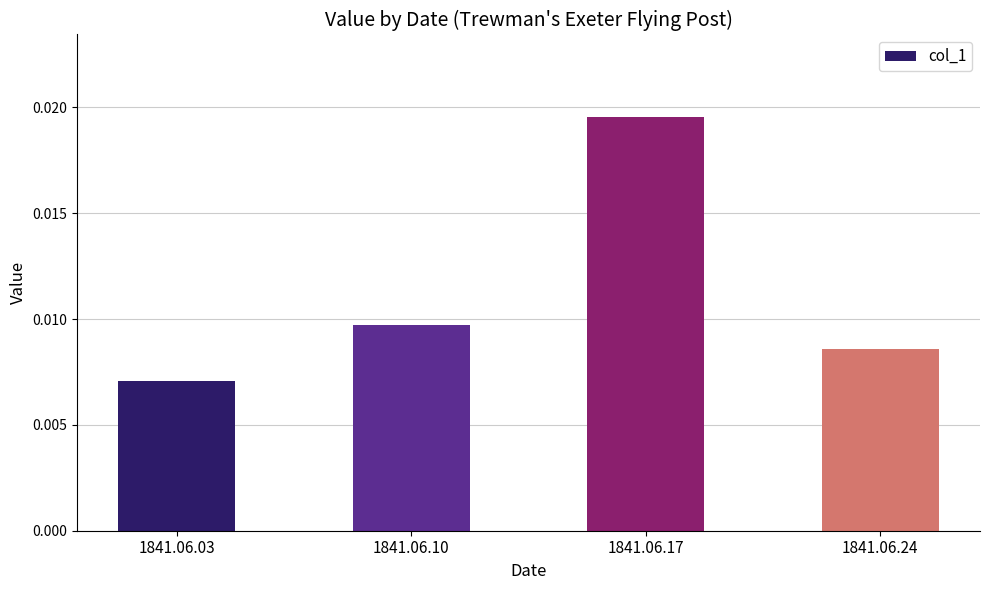

At which label is the value closest to 0?

1841.06.03